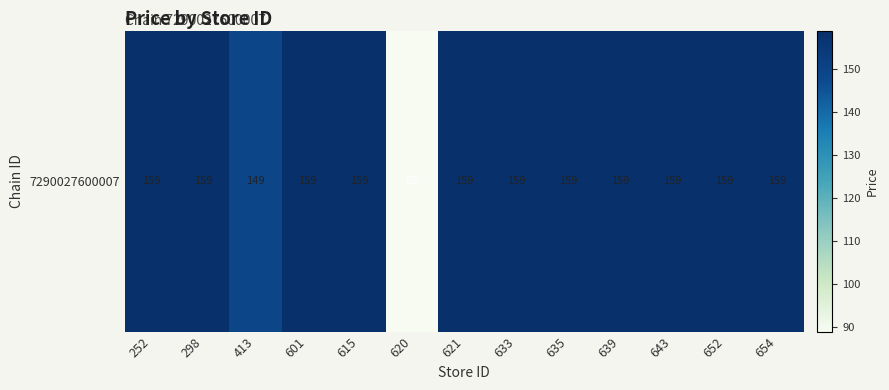

Is it true that the value at 620 is 89?

True